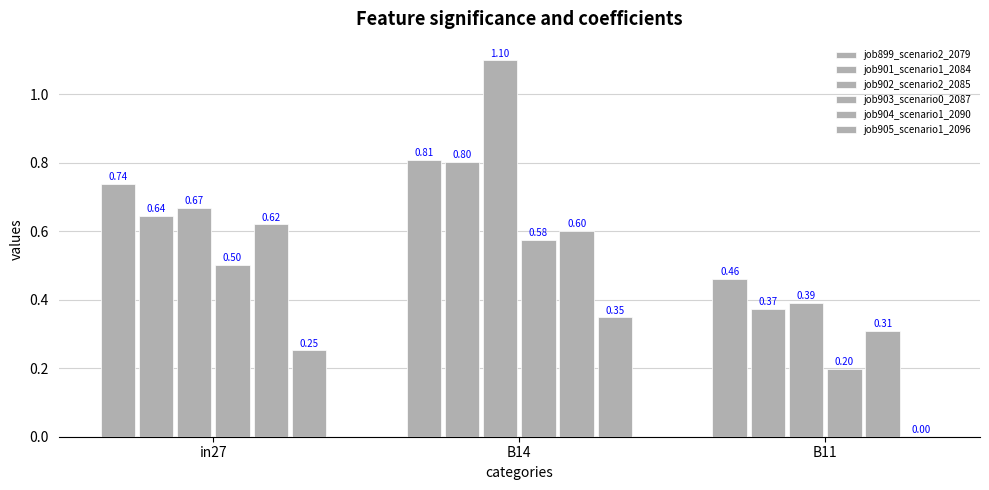

Does the chart contain stacked bars?

No